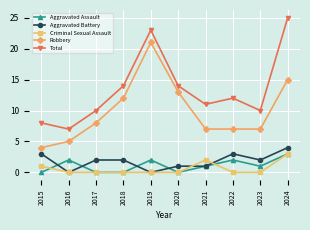

Rank the series at 2015 from highest to lowest value.

Total, Robbery, Aggravated Battery, Criminal Sexual Assault, Aggravated Assault